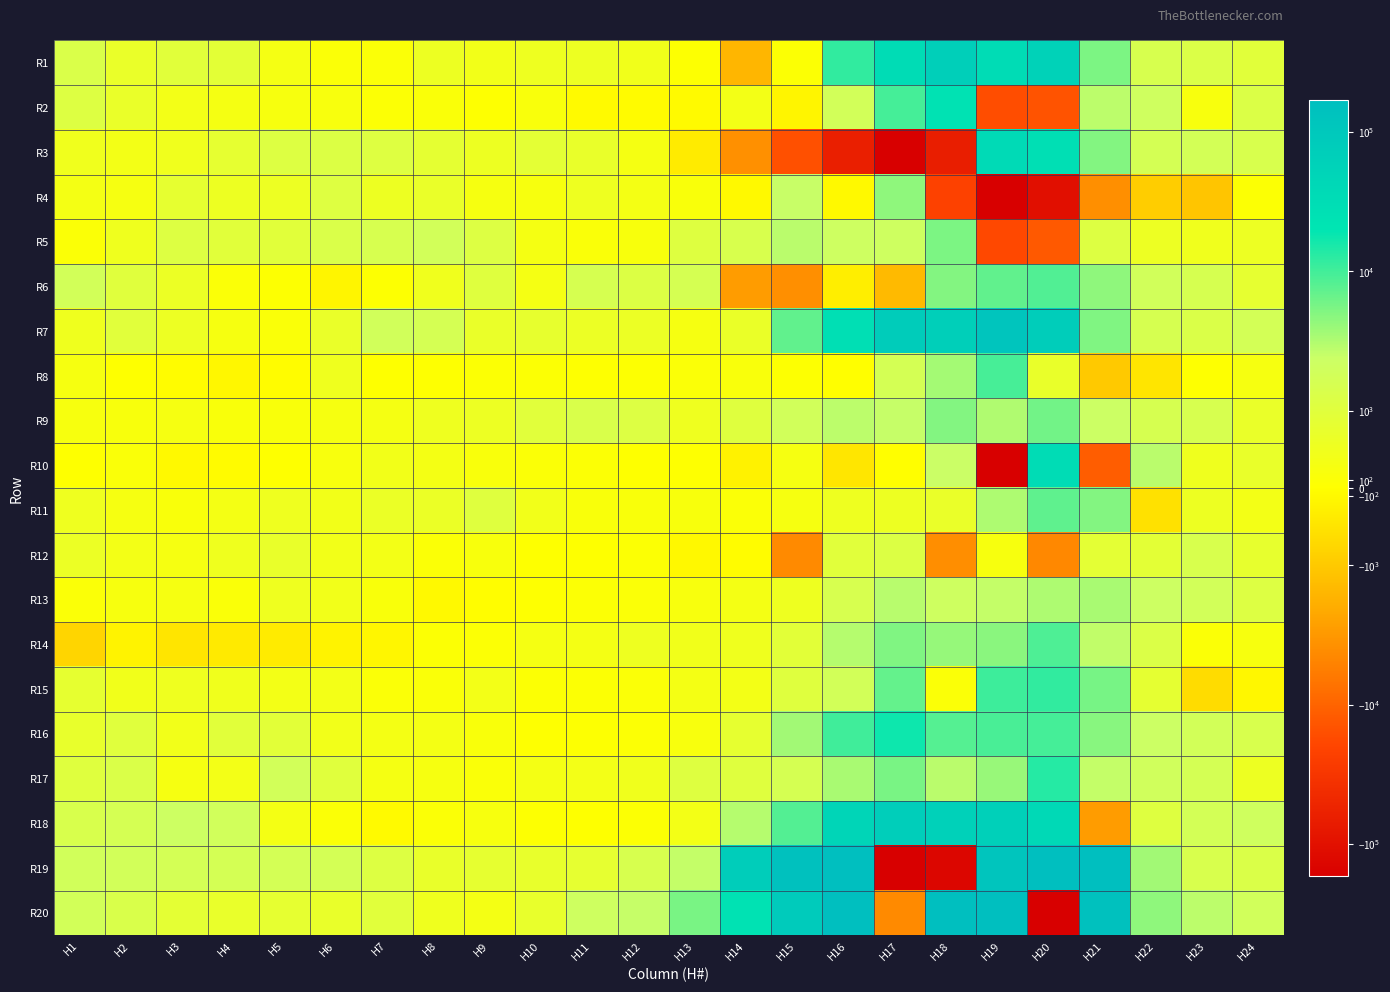

What is the smallest value displayed?

-787522.1